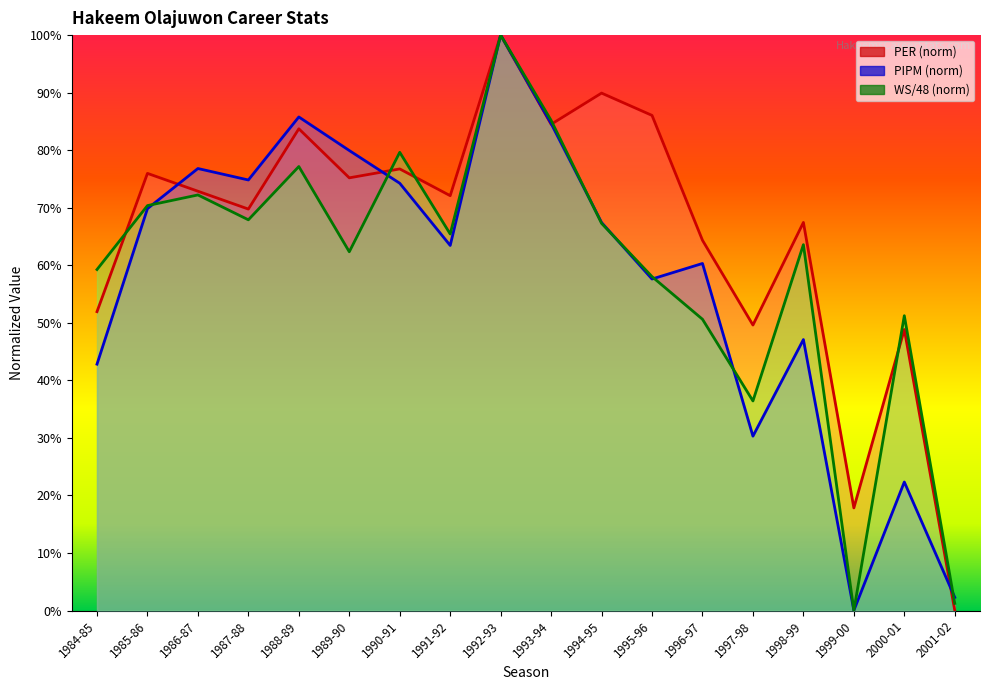

How many times do WS/48 and PER cross each other?

5